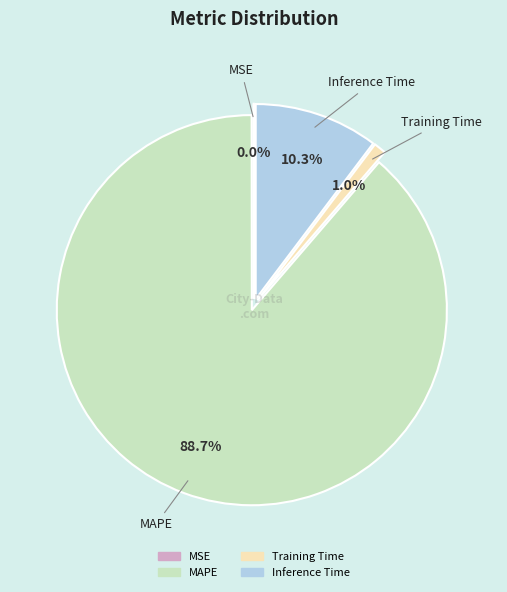

Between Training Time and Inference Time, which is larger?

Inference Time